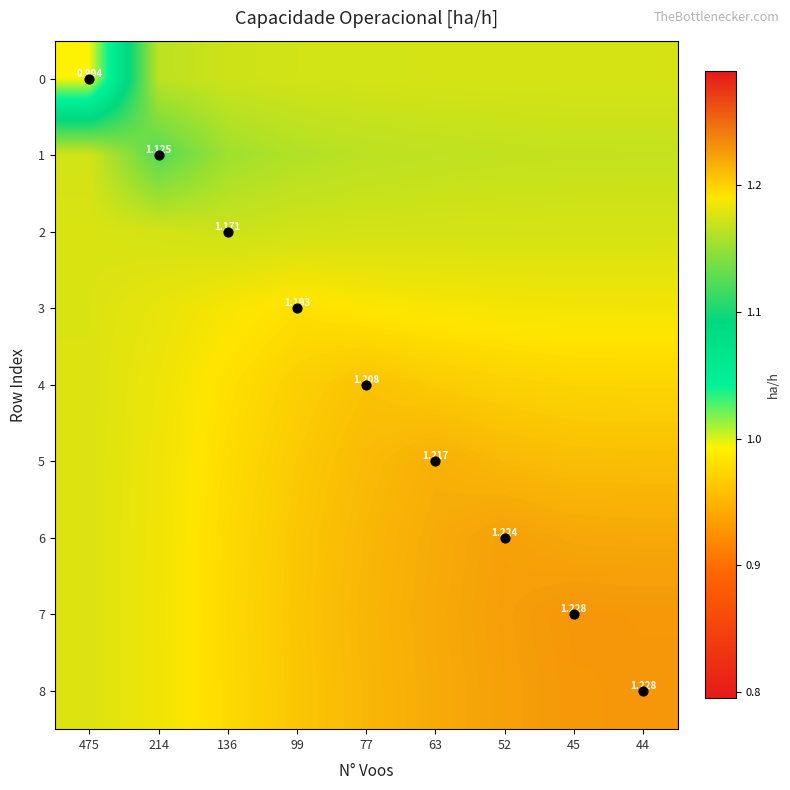

Which series has the largest total across all categories?

7